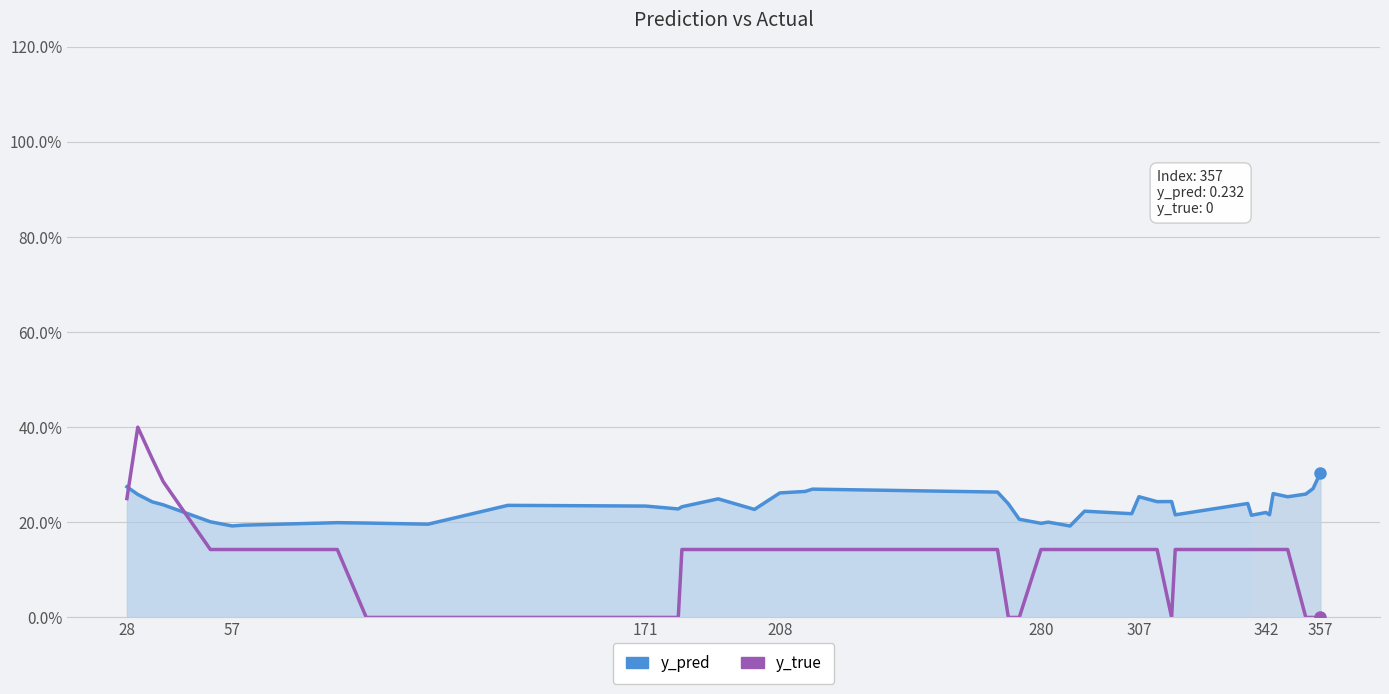

What is the average value of the y_true series?

0.1